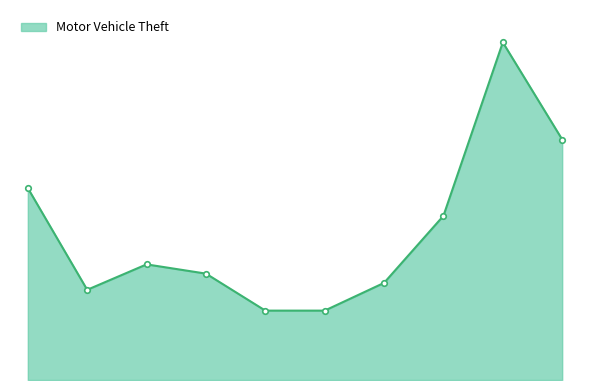

Does the chart display data point markers on the line(s)?

No